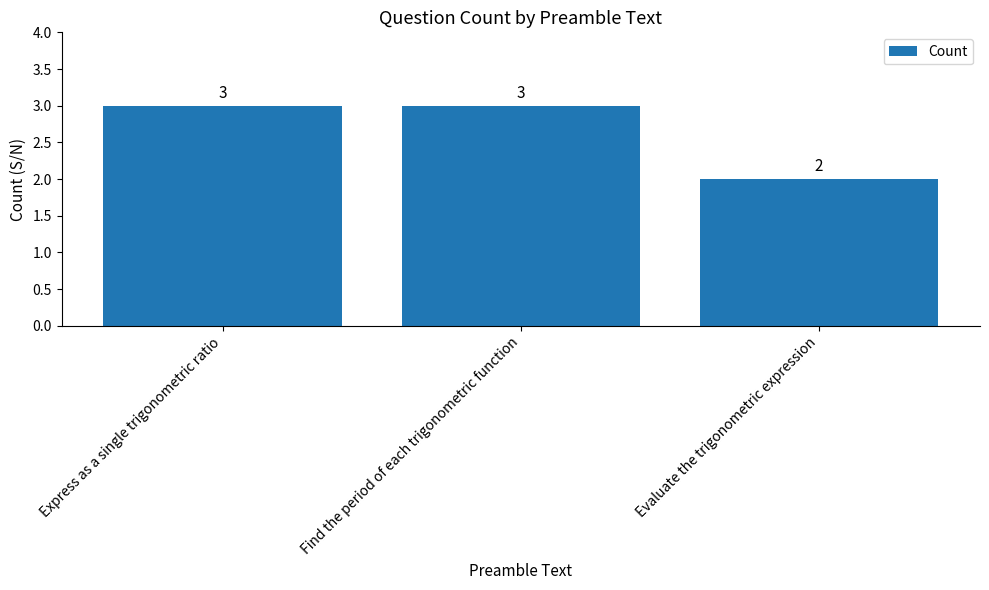

Is it true that the value at Find the period of each trigonometric function is 5?

False